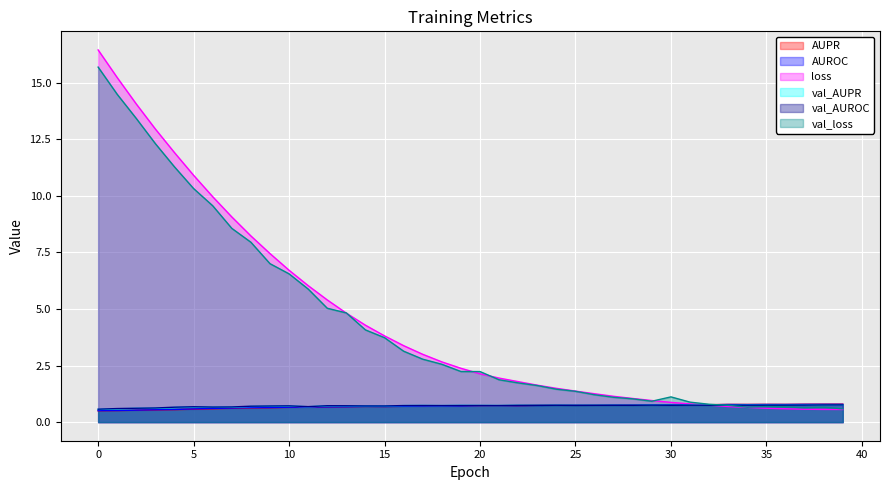

True or false: val_AUROC has a value of 1.2 at 27.

False